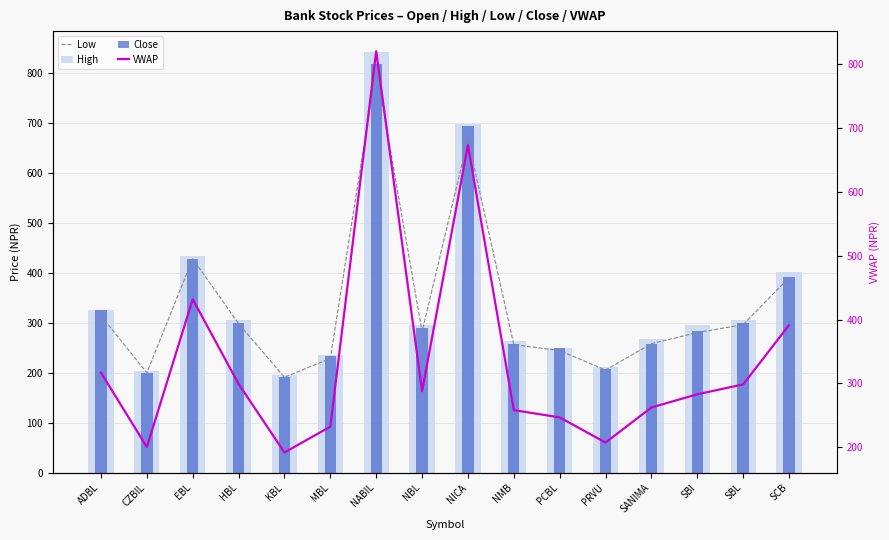

Rank the series at SCB from lowest to highest value.

Low, VWAP, Close, High